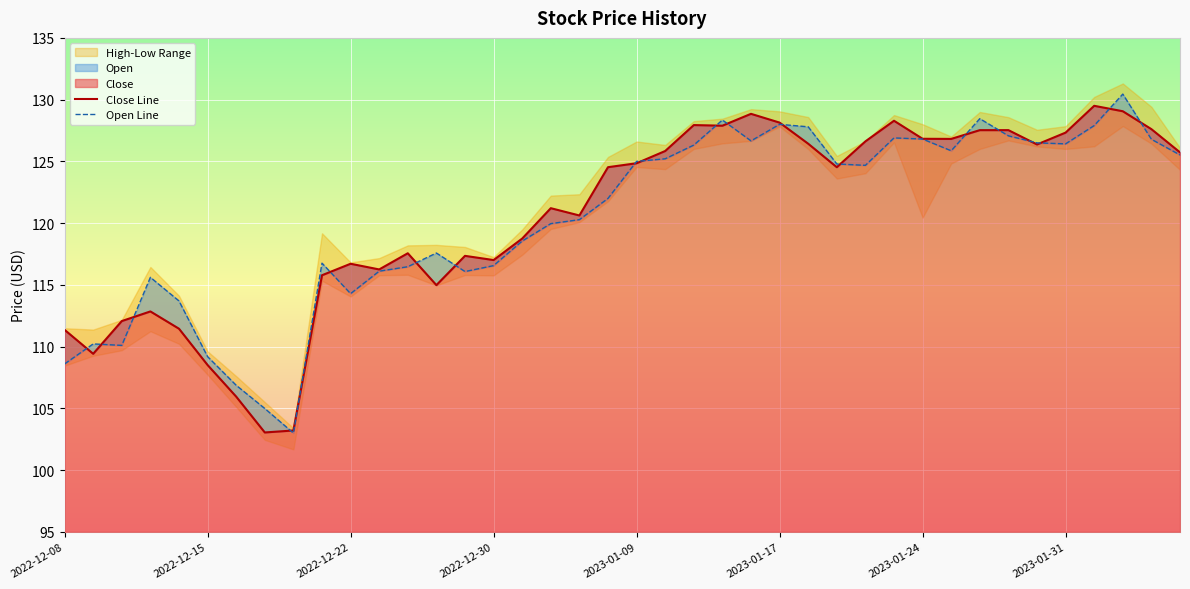

In Close Line, how many points are higher than both neighbors (excluding endpoints)?

9